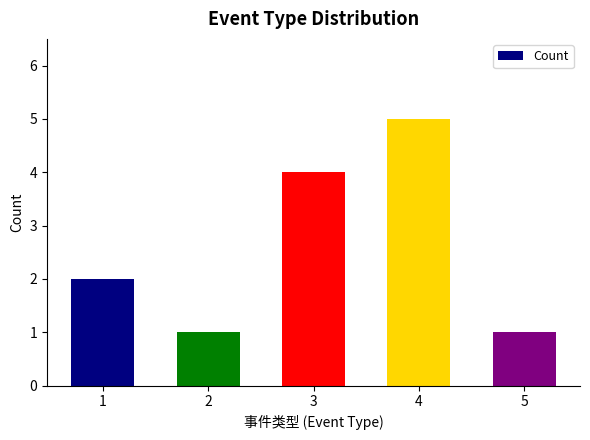

What is the change in value from 3 to 4?

+1